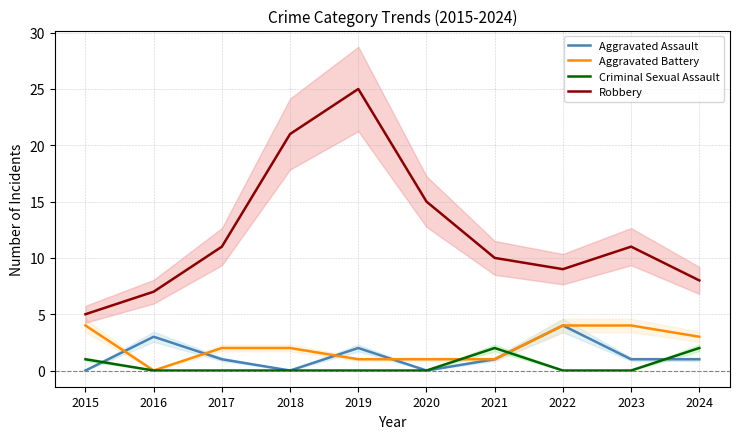

What is the average value of the Aggravated Assault series?

1